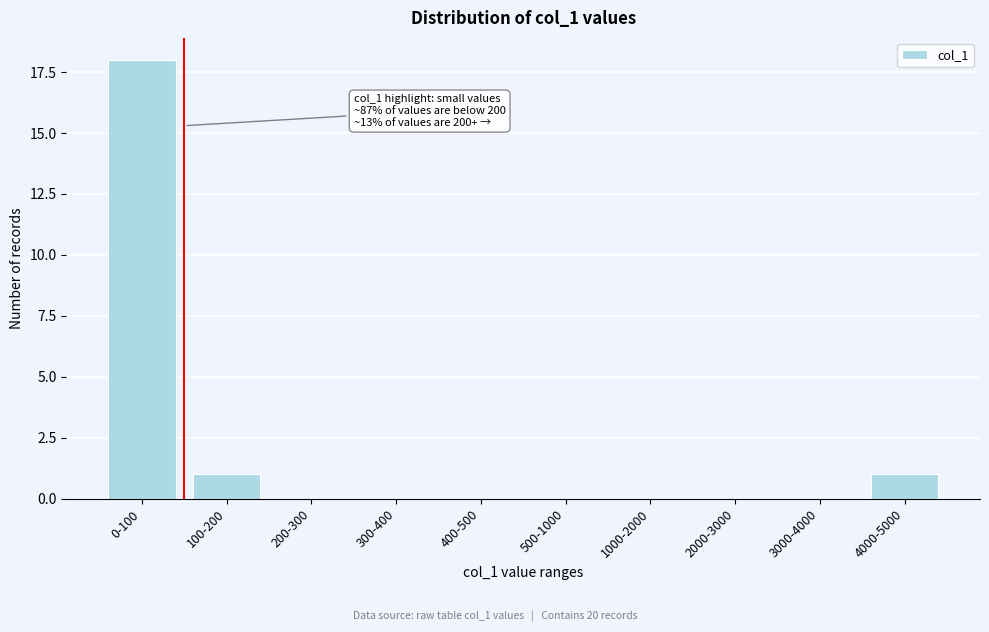

Reading left to right, extract all data points from this chart.

0-100=18	100-200=1	200-300=0	300-400=0	400-500=0	500-1000=0	1000-2000=0	2000-3000=0	3000-4000=0	4000-5000=1